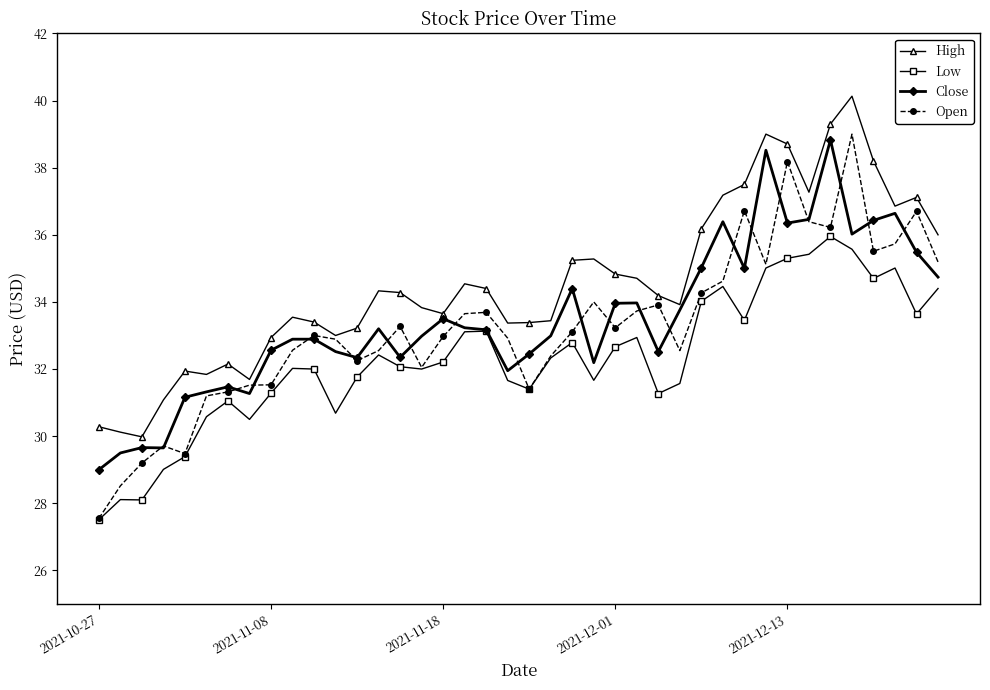

What is the greatest value displayed?

40.1